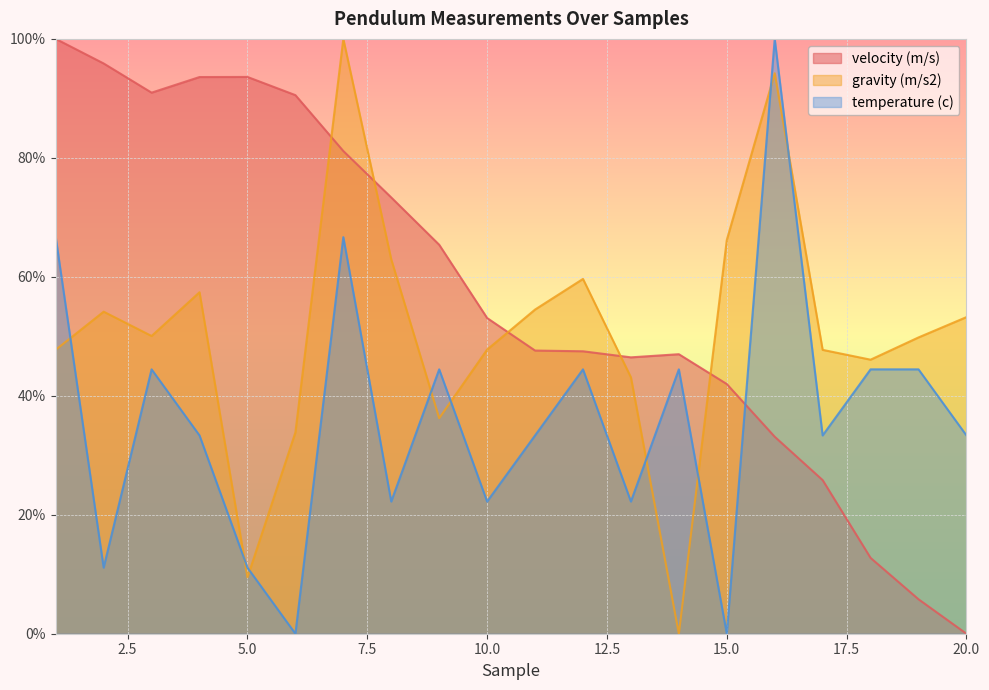

How many series are shown in this chart?

3